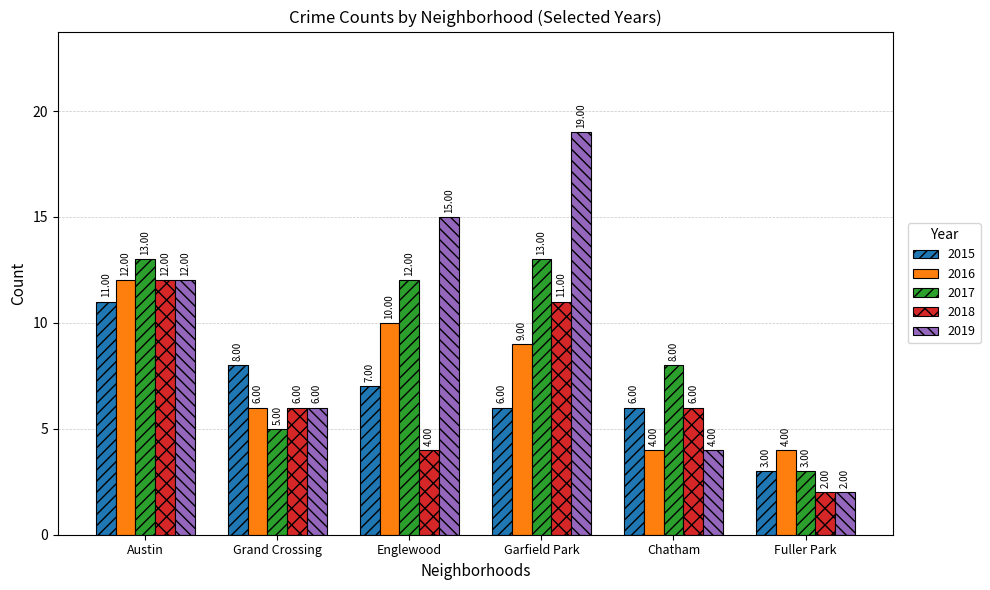

Which series has the widest spread of values?

2019